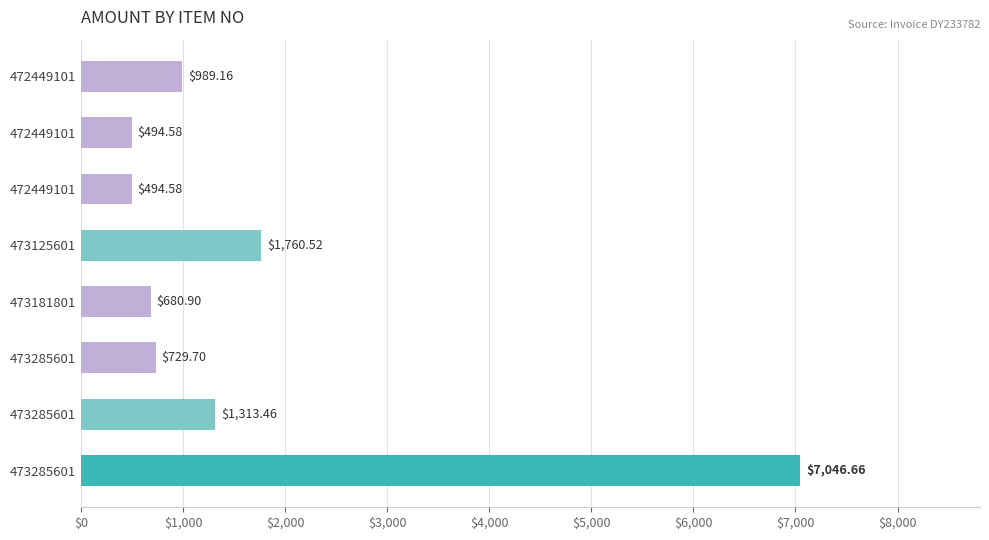

How many bars are there in total?

8